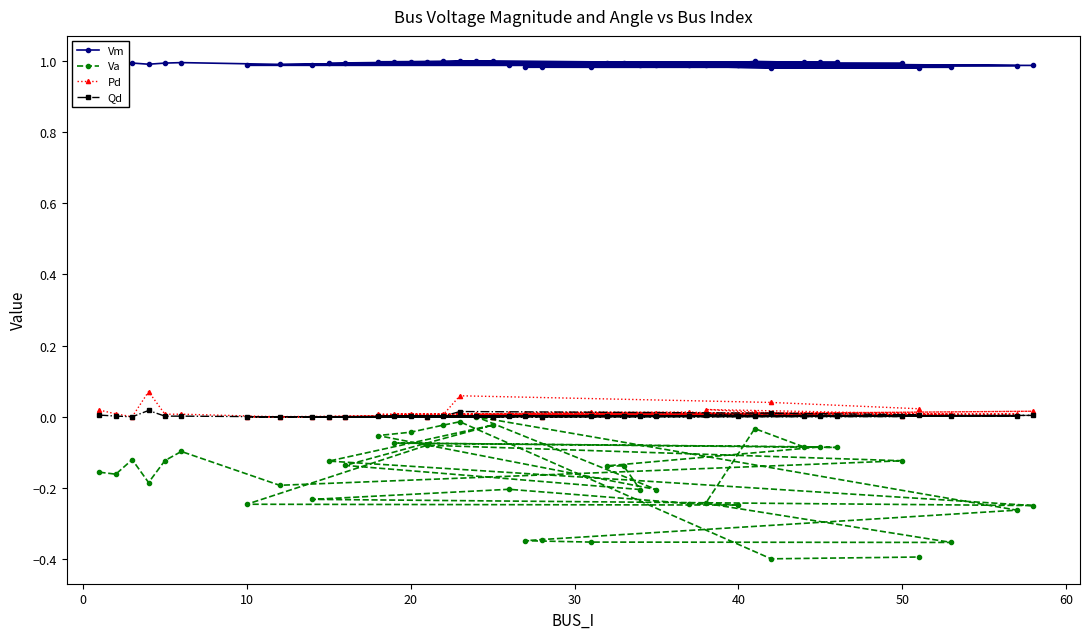

True or false: Vm and Va intersect in this chart.

False